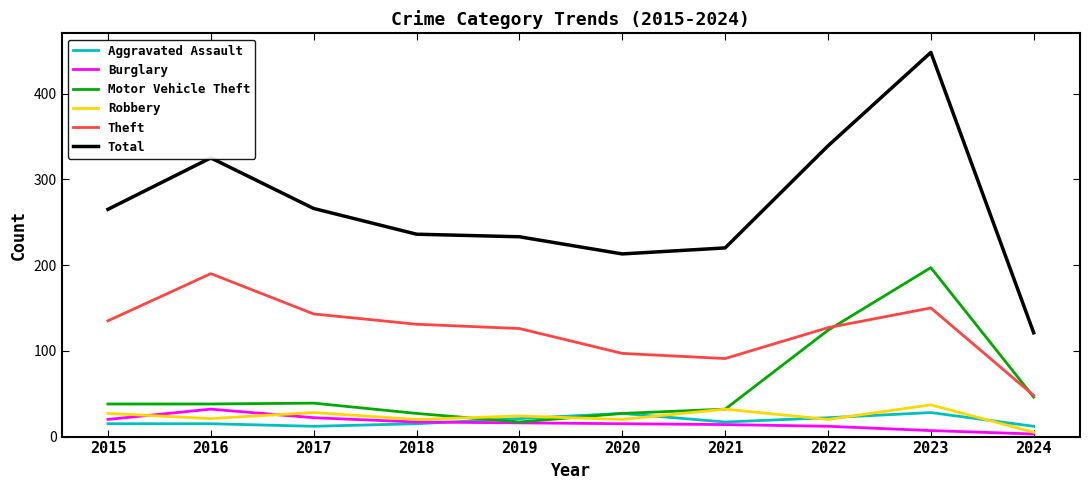

Is it true that Burglary equals 20 at 2015?

True